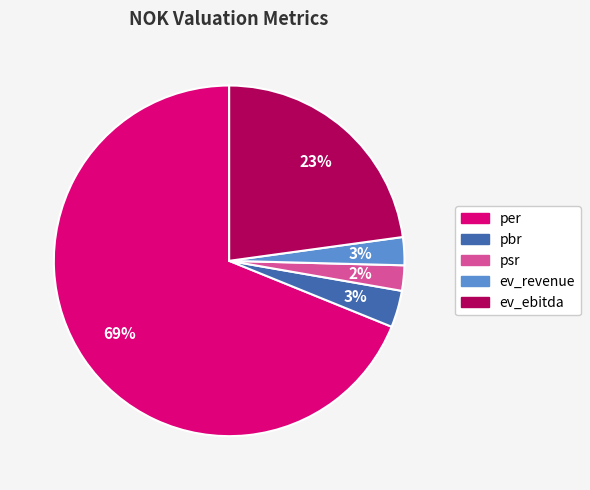

Do ev_ebitda and per together represent more than half of the pie?

Yes